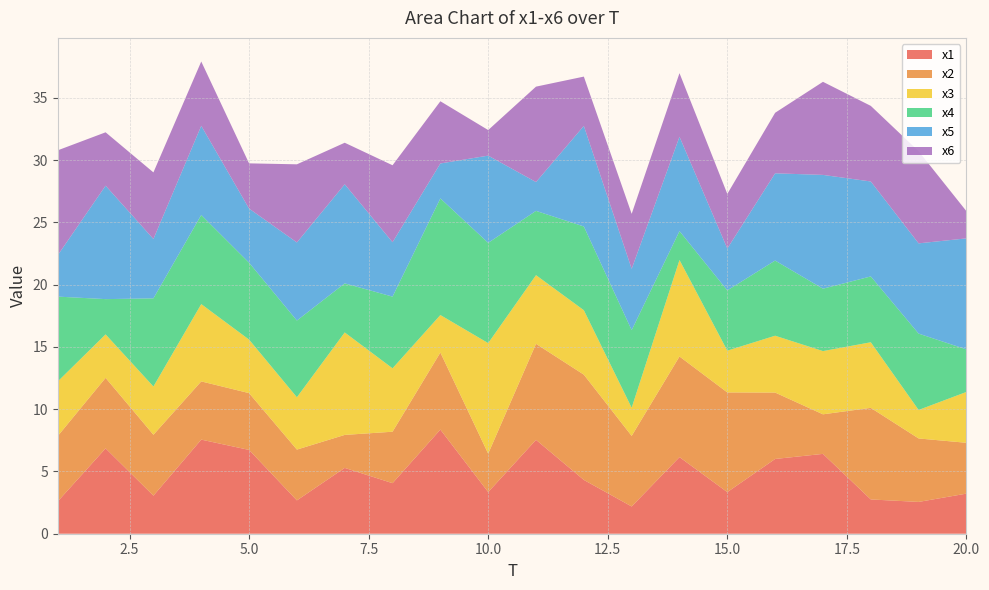

Reading right to left, extract all data points from this chart.

x1: 3.2	2.6	2.8	6.4	6.0	3.3	6.2	2.2	4.3	7.5	3.3	8.4	4.1	5.3	2.7	6.7	7.6	3.1	6.9	2.6
x2: 4.1	5.1	7.4	3.2	5.3	8.0	8.1	5.7	8.5	7.7	3.1	6.2	4.1	2.6	4.1	4.6	4.7	4.9	5.7	5.2
x3: 4.1	2.3	5.3	5.1	4.6	3.4	7.7	2.3	5.2	5.5	8.9	3.0	5.1	8.2	4.2	4.3	6.2	3.9	3.5	4.4
x4: 3.4	6.1	5.3	5.0	6.0	4.8	2.3	6.2	6.7	5.2	8.1	9.4	5.8	3.9	6.2	6.2	7.2	7.1	2.8	6.8
x5: 8.9	7.2	7.6	9.1	7.0	3.4	7.6	4.9	8.1	2.3	7.0	2.8	4.4	8.0	6.3	4.3	7.2	4.8	9.1	3.3
x6: 2.2	7.4	6.1	7.5	4.9	4.4	5.1	4.4	4.0	7.7	2.1	5.0	6.2	3.3	6.3	3.6	5.2	5.3	4.3	8.4